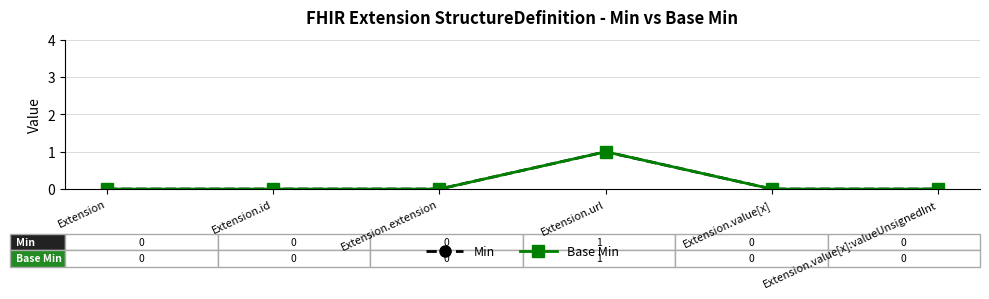

Does the chart have visible grid lines?

Yes